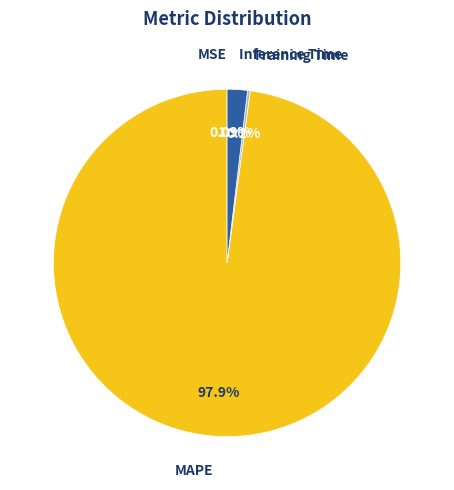

Does any single category account for the majority?

Yes